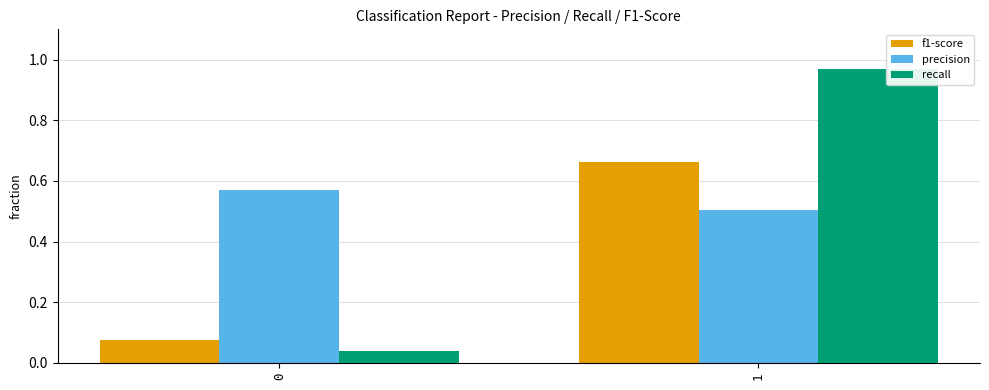

List the series in order of their peak value, highest first.

recall, f1-score, precision